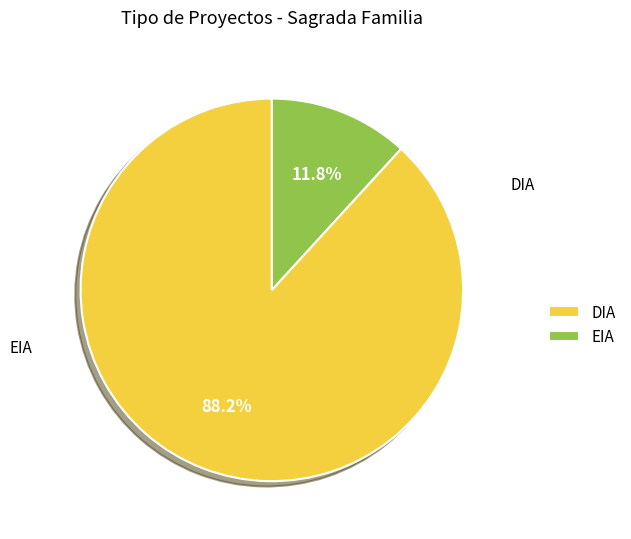

Rank the categories by value from highest to lowest.

DIA, EIA